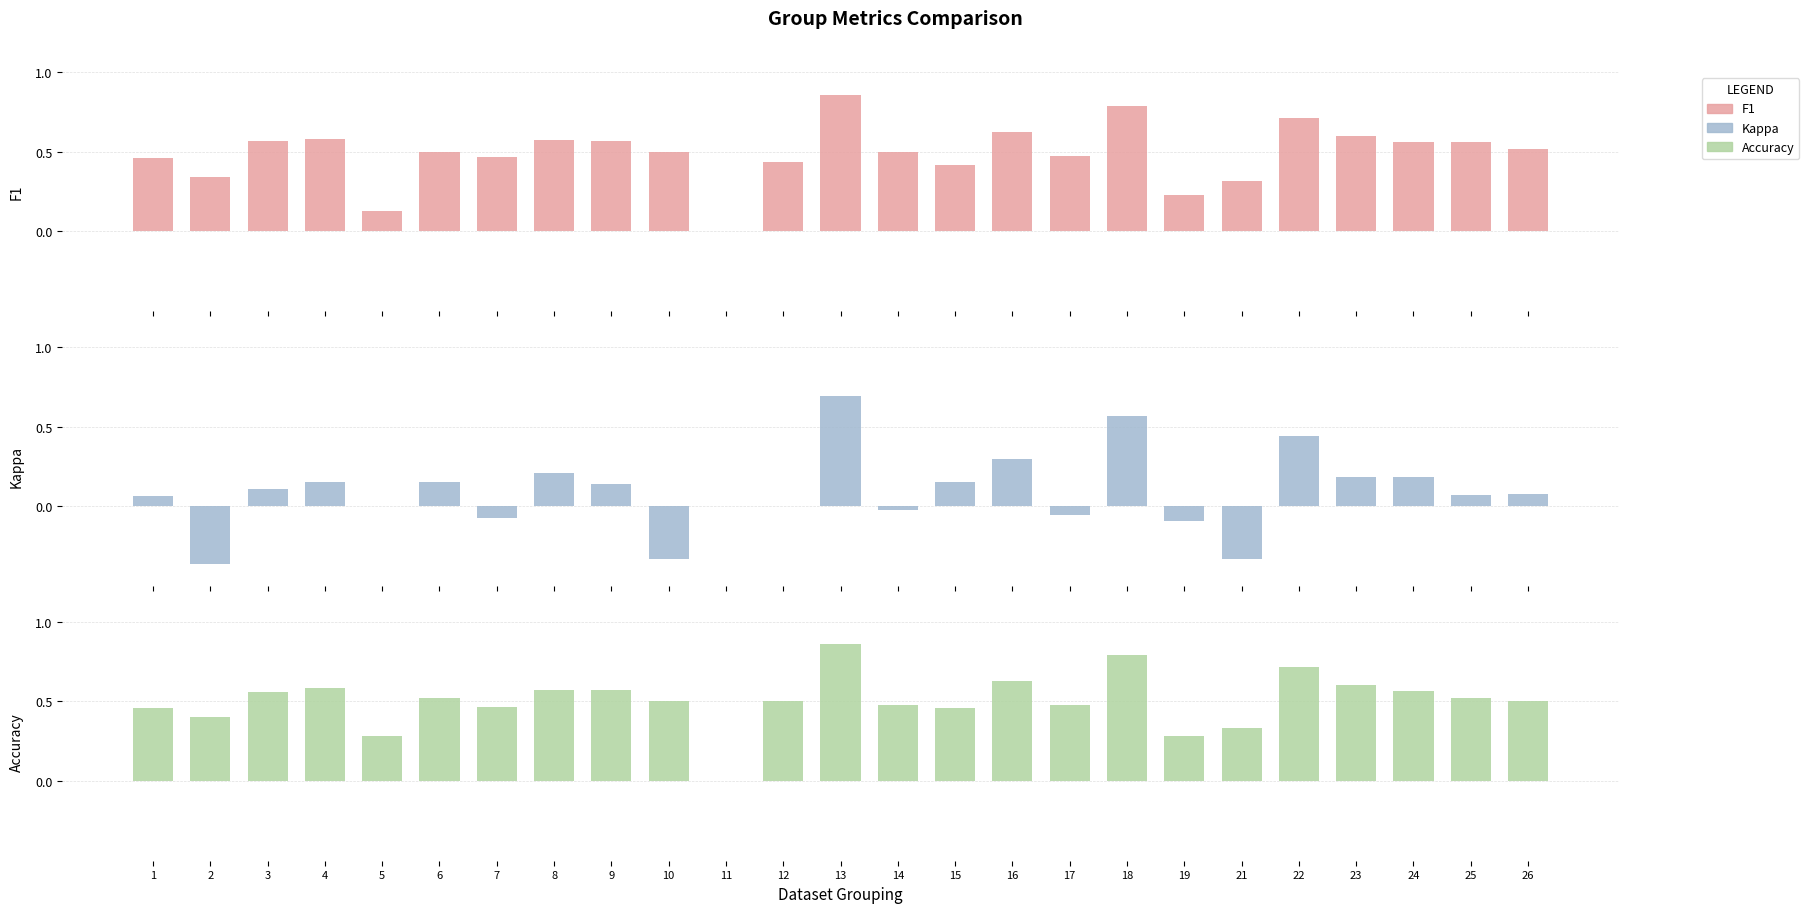

What is the minimum value shown in the chart?

-0.4